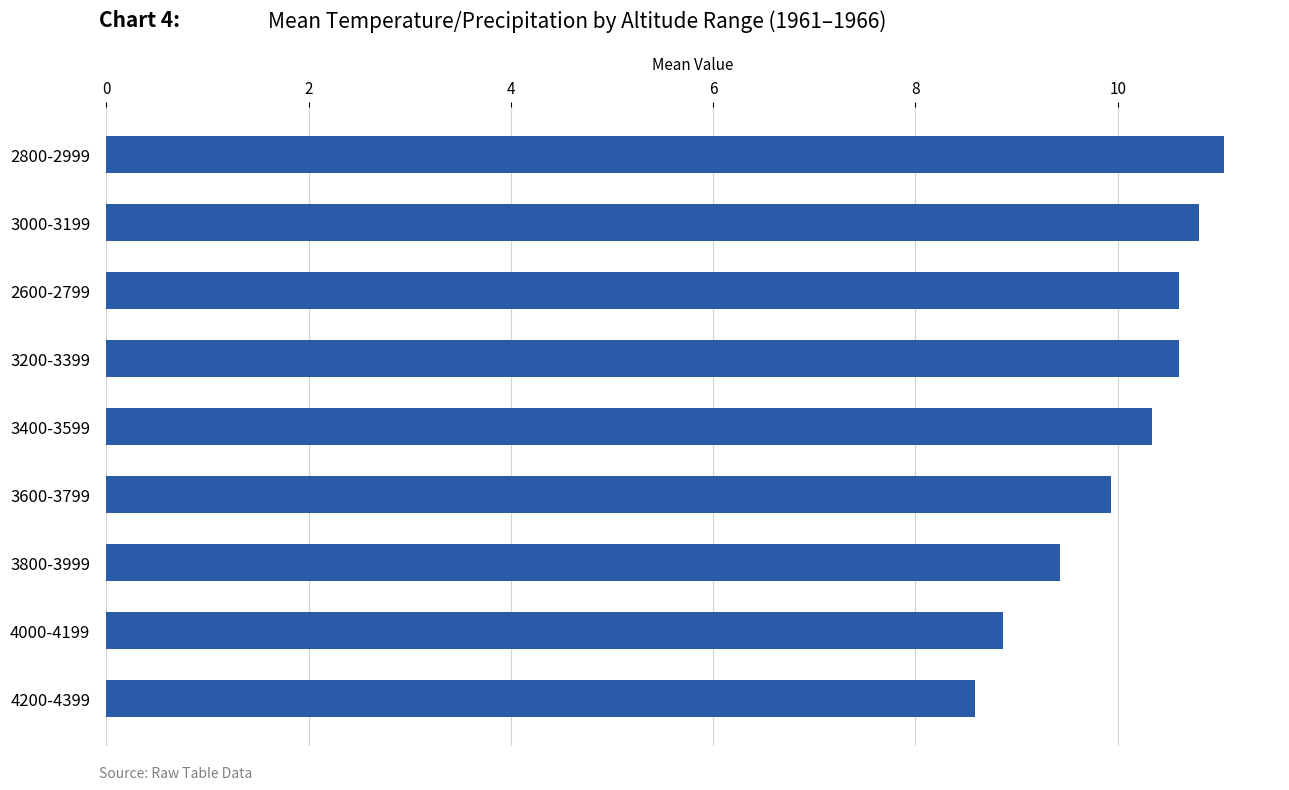

What is the greatest value displayed?

11.1